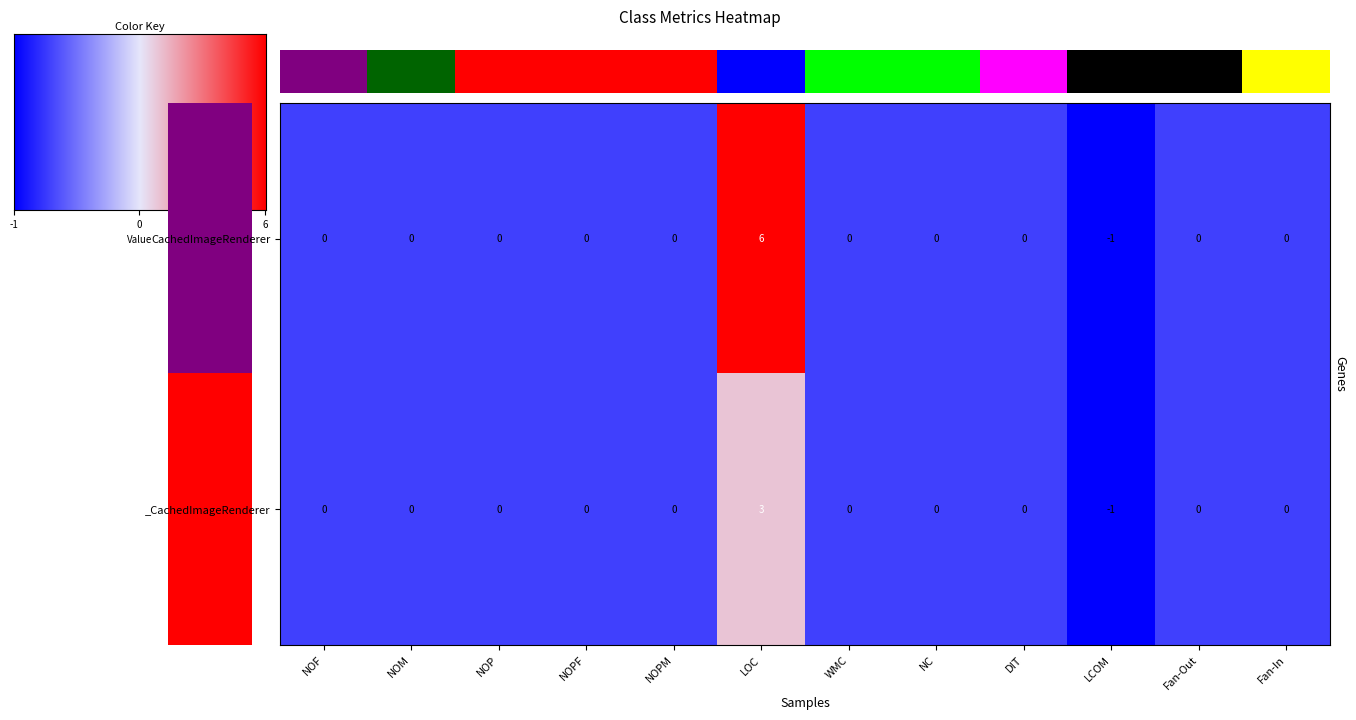

Which series changed the most between NOP and NC?

CachedImageRenderer